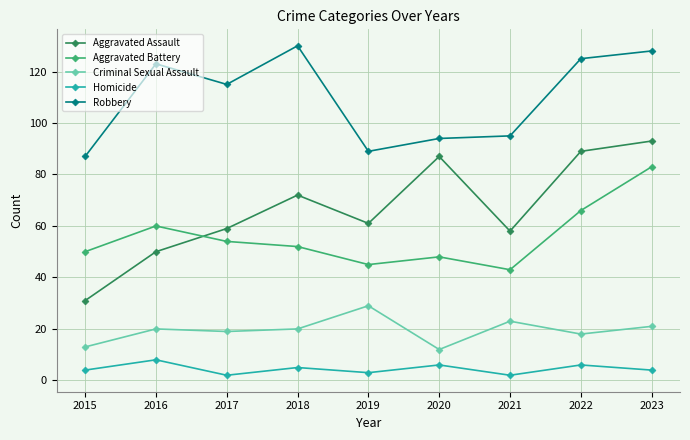

How many values in the Criminal Sexual Assault series are below 20?

4